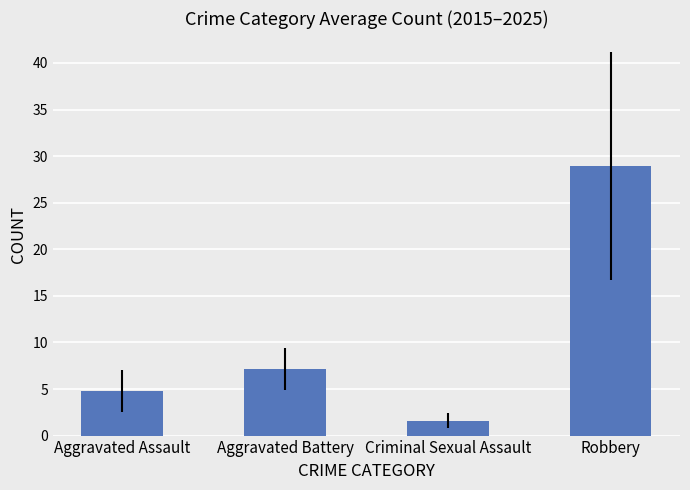

What is the ratio of the value at Robbery to the value at Criminal Sexual Assault?

18.1